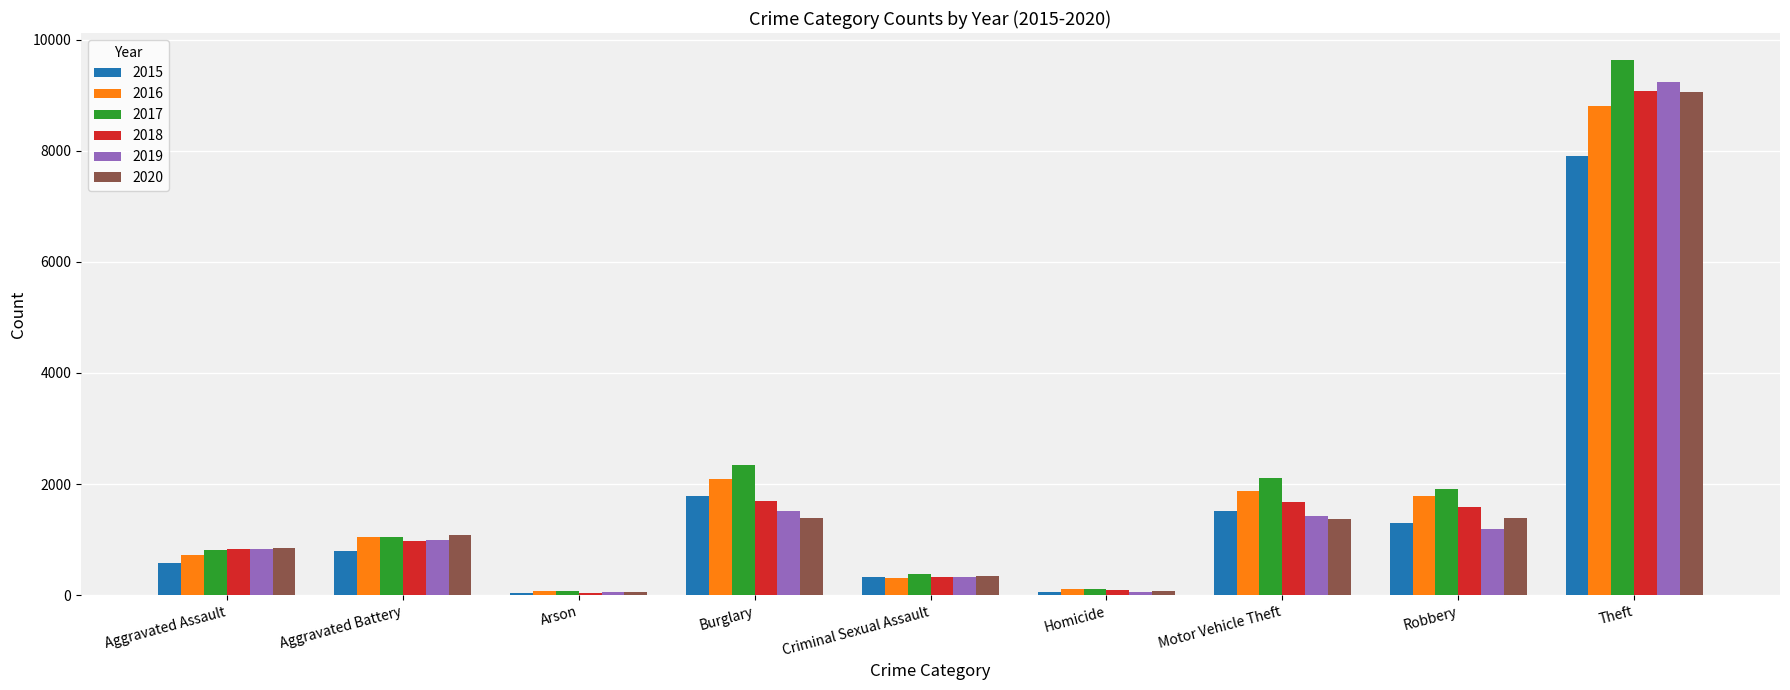

Between Aggravated Battery and Burglary, which series saw the biggest shift?

2017